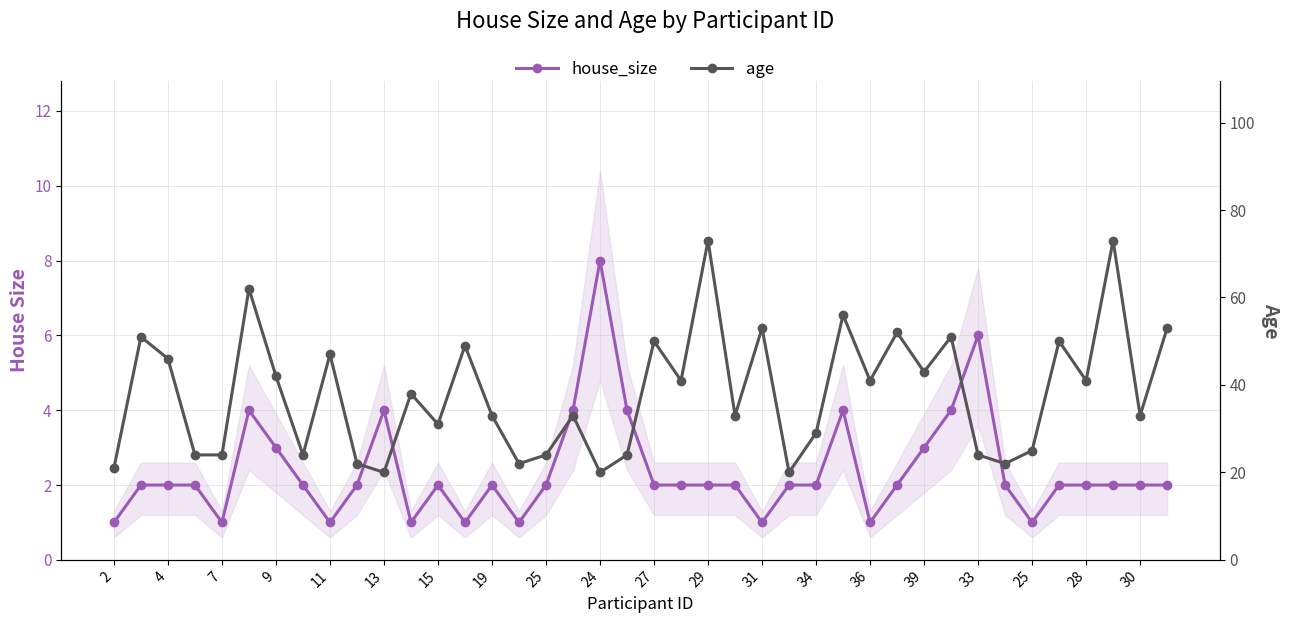

Is it true that age equals 19 at 30?

False